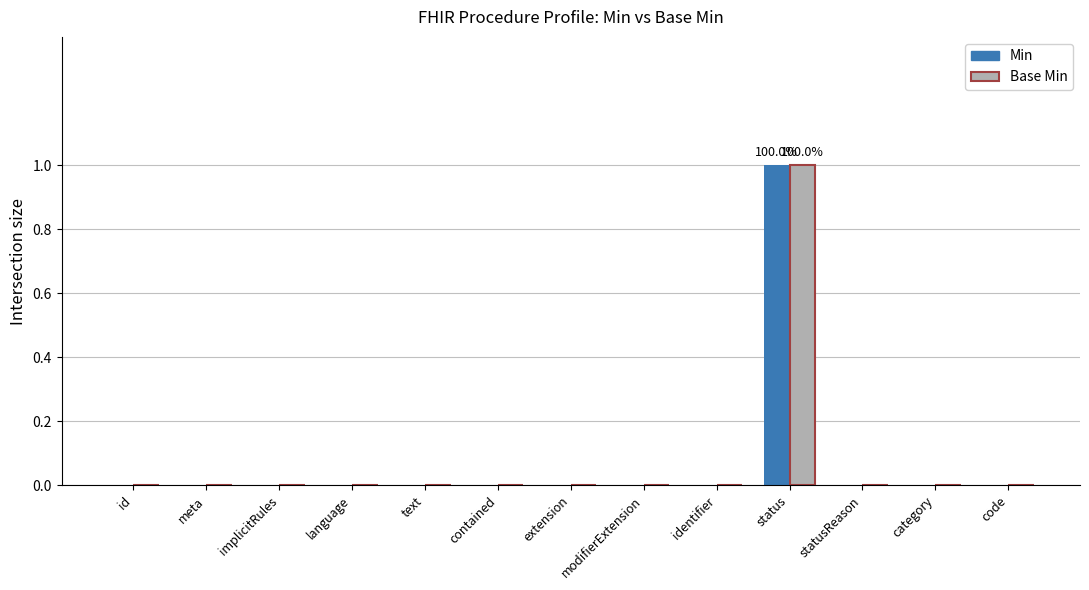

Which label corresponds to the largest value in the chart?

status